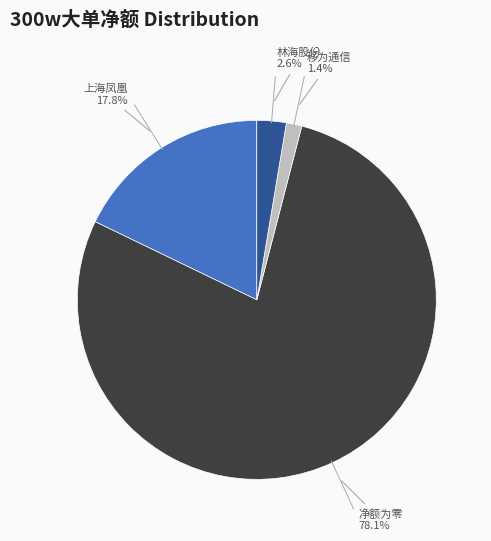

Does any single category account for the majority?

Yes